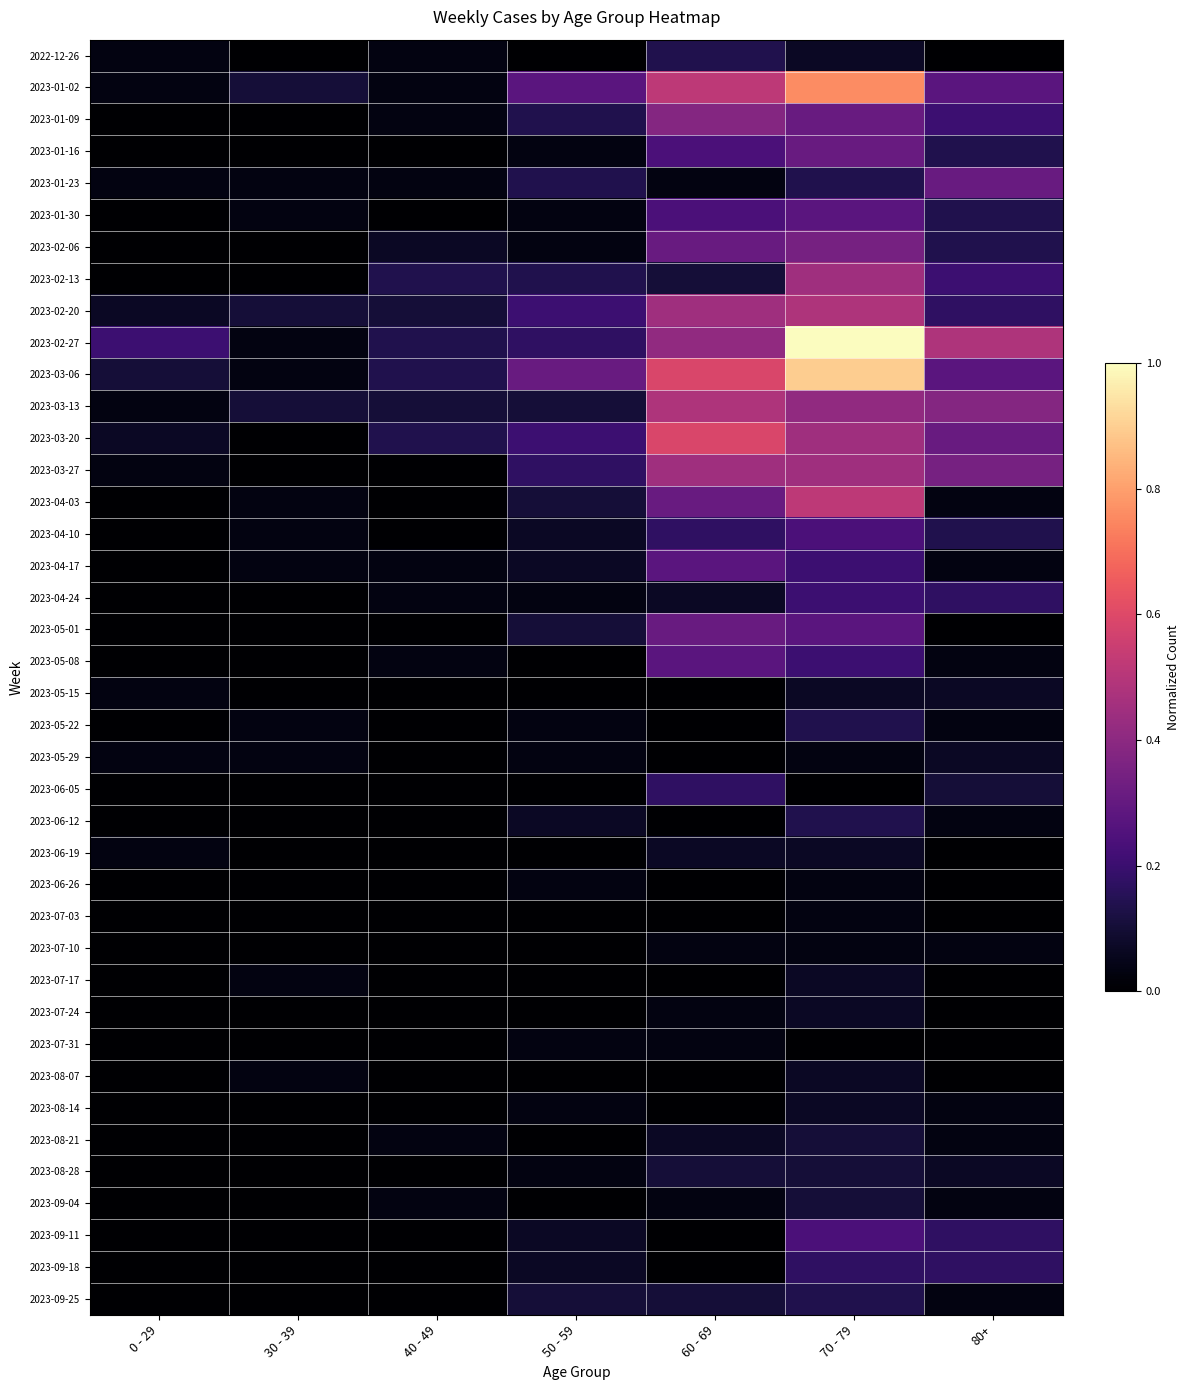

Between 0 - 29 and 70 - 79, which is larger?

70 - 79